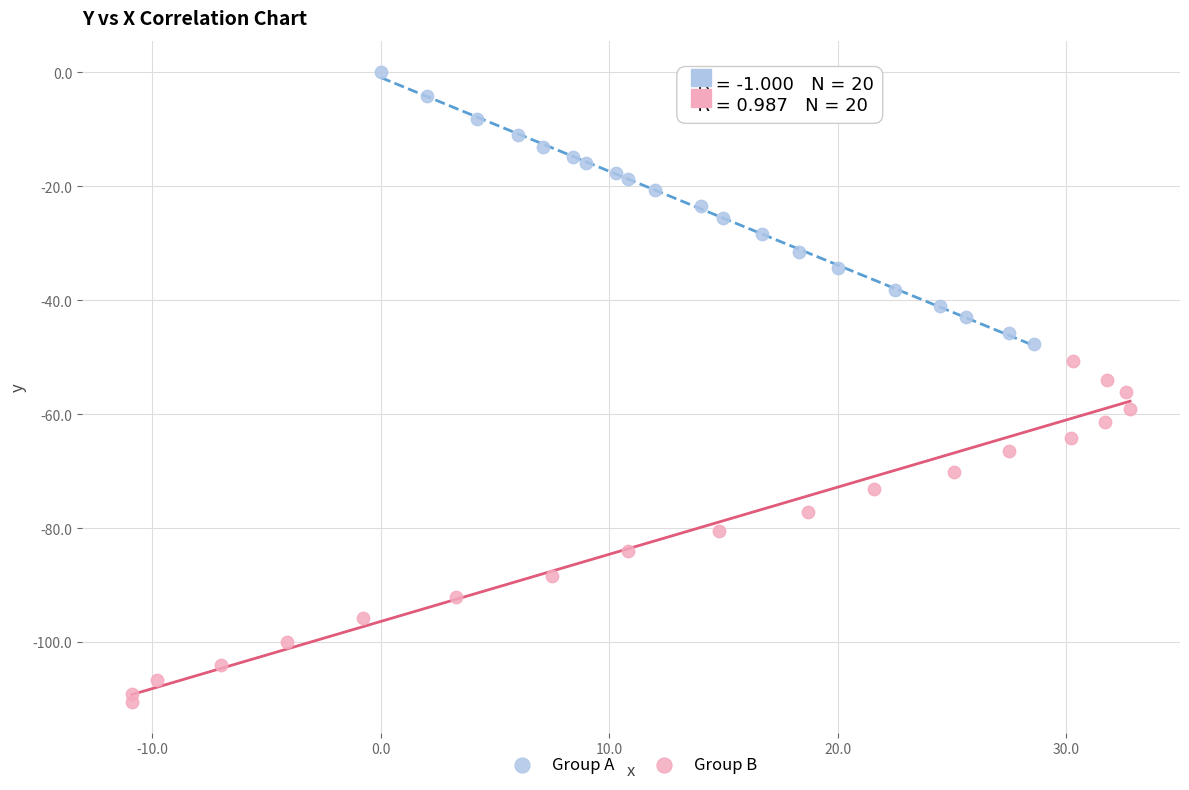

Which series reaches the minimum Y coordinate?

Group B